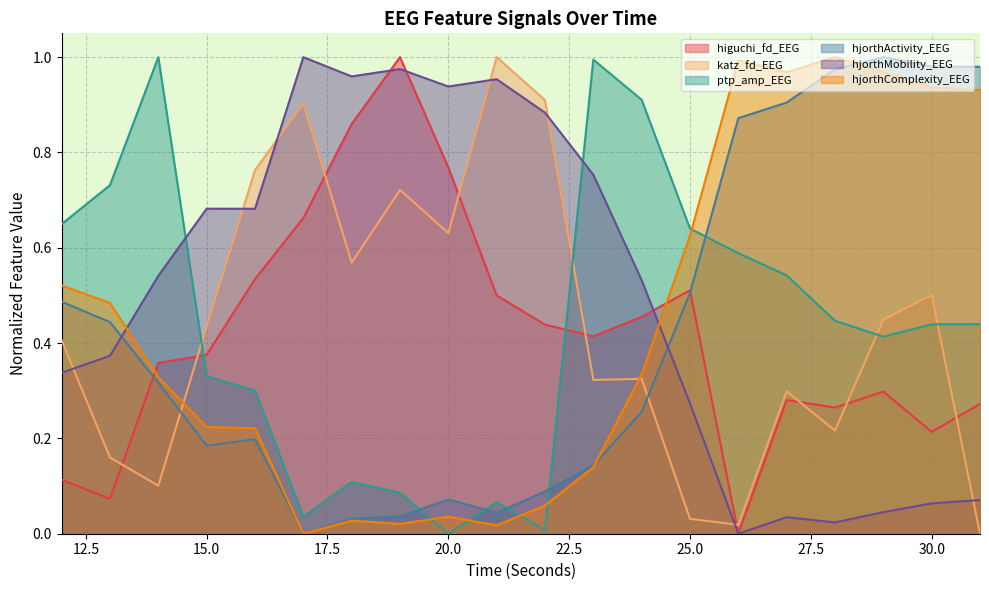

What is the difference between the maximum and second lowest values in the katz_fd_EEG series?

1.0